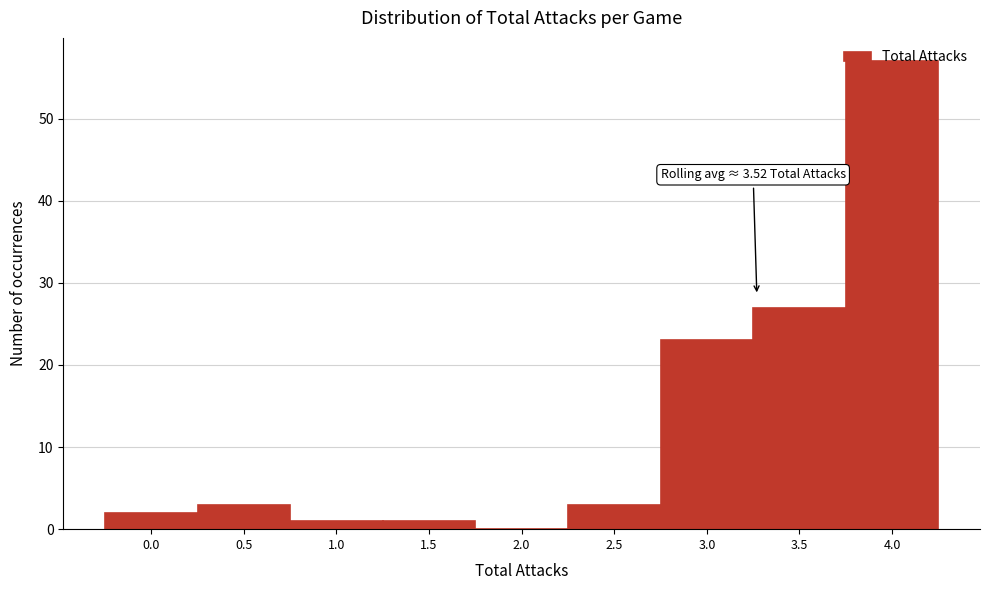

What is the change in value from 3.0 to 4.0?

+34